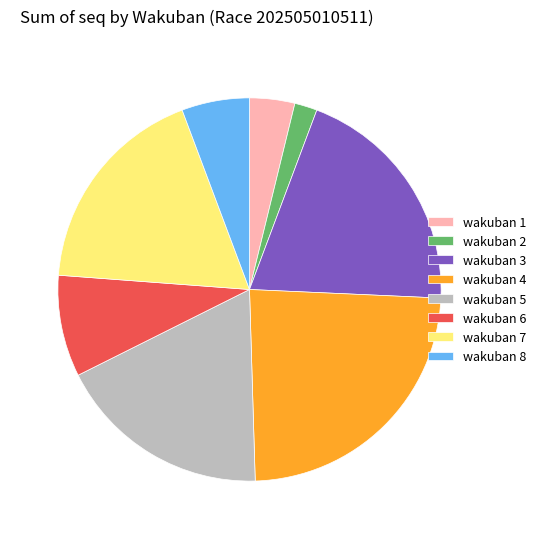

Is there a majority slice in this chart?

No